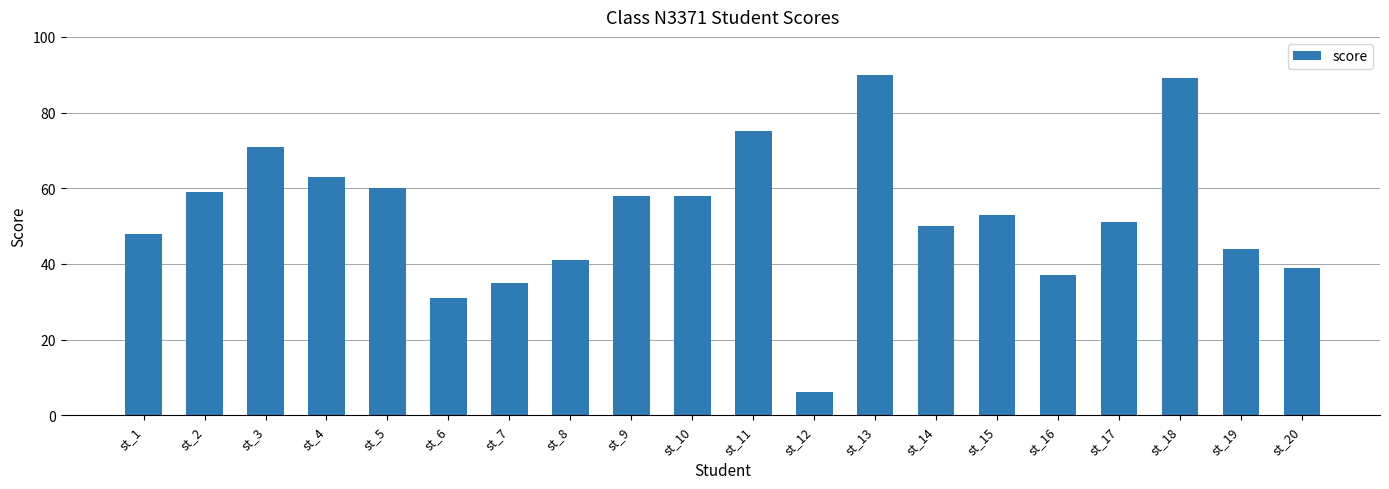

The value at st_2 is 59. True or false?

True